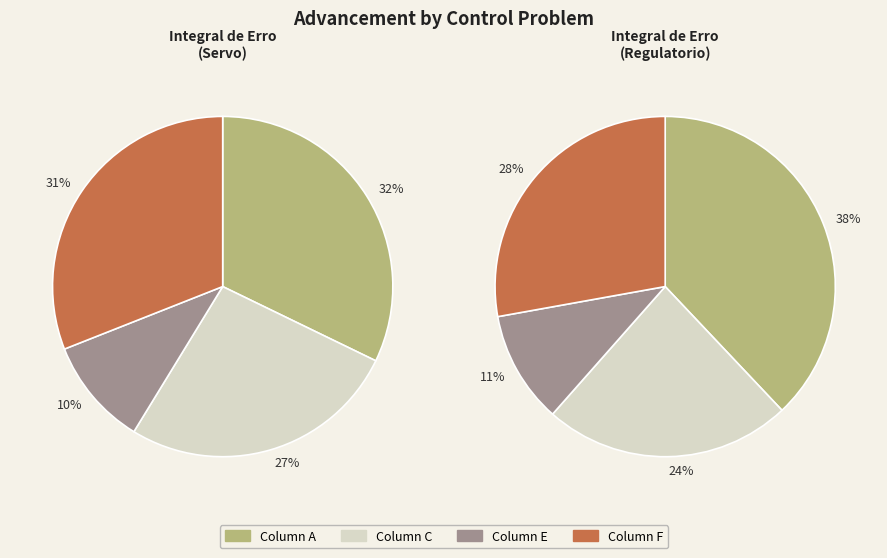

To the nearest percent, what percentage of the pie is E?

11%